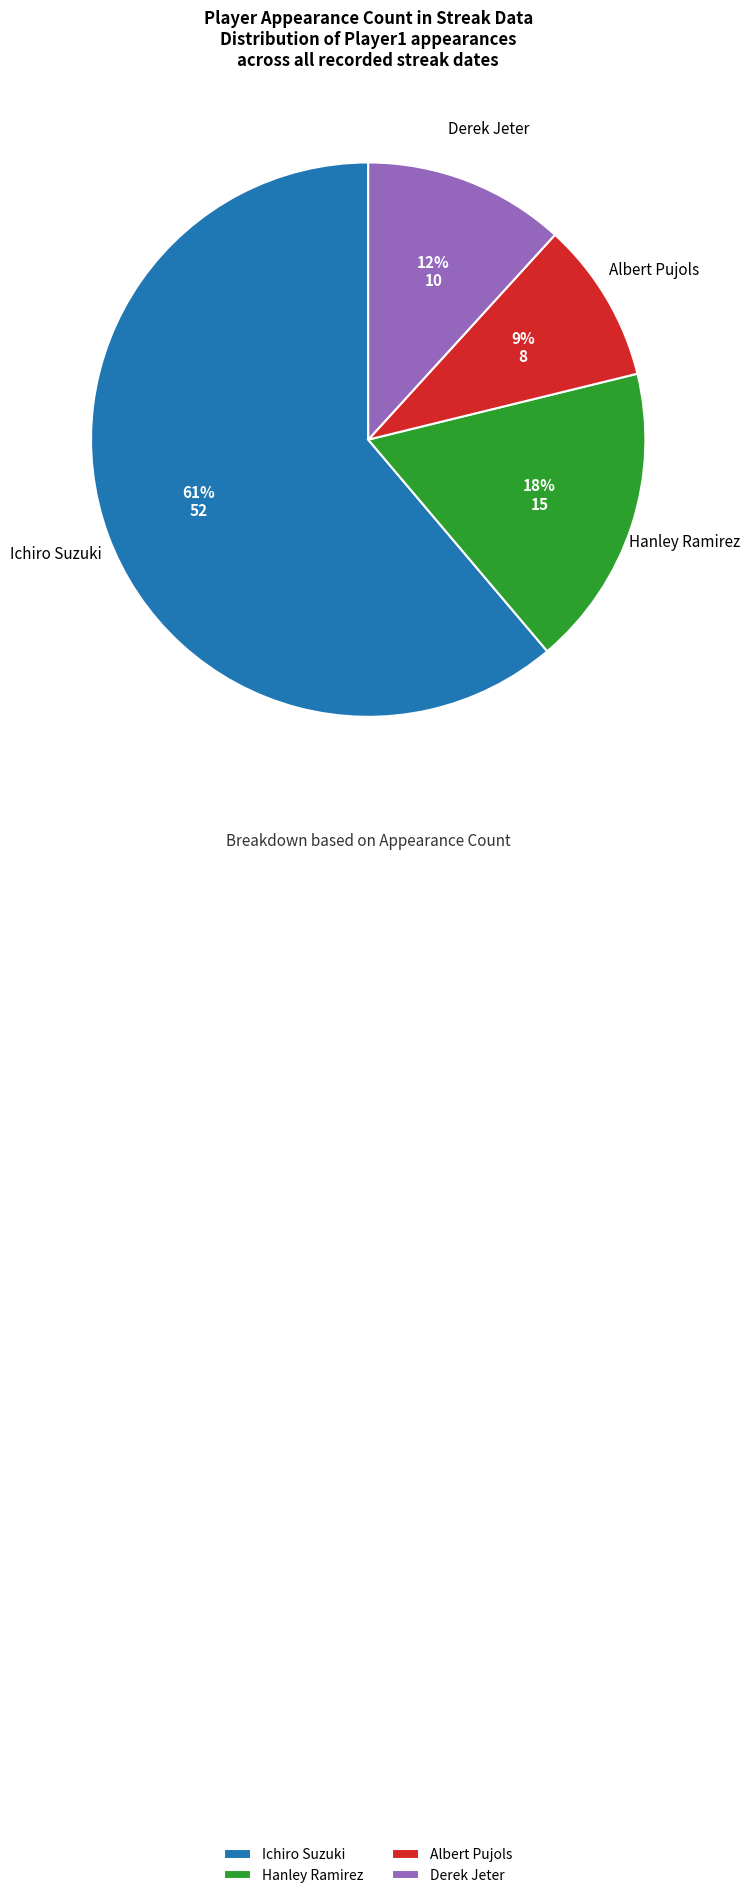

Does any single category account for the majority?

Yes